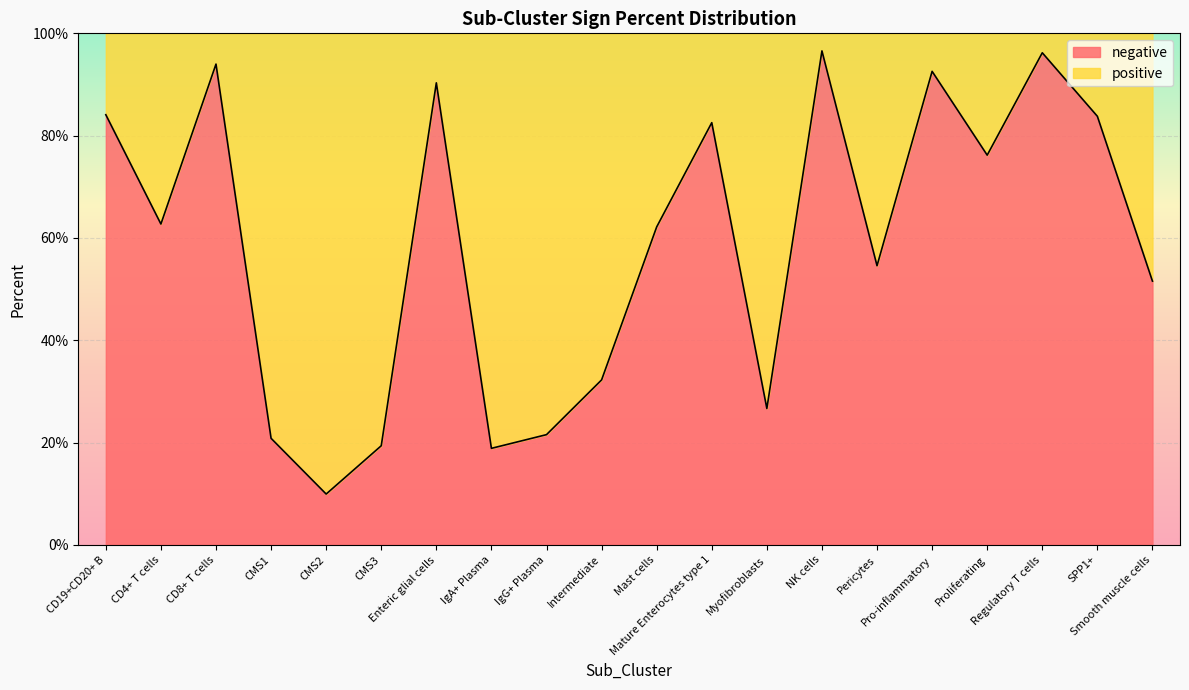

Reading right to left, list all the values displayed in this chart.

Smooth muscle cells=0.5	SPP1+=0.8	Regulatory T cells=1.0	Proliferating=0.8	Pro-inflammatory=0.9	Pericytes=0.5	NK cells=1.0	Myofibroblasts=0.3	Mature Enterocytes type 1=0.8	Mast cells=0.6	Intermediate=0.3	IgG+ Plasma=0.2	IgA+ Plasma=0.2	Enteric glial cells=0.9	CMS3=0.2	CMS2=0.1	CMS1=0.2	CD8+ T cells=0.9	CD4+ T cells=0.6	CD19+CD20+ B=0.8